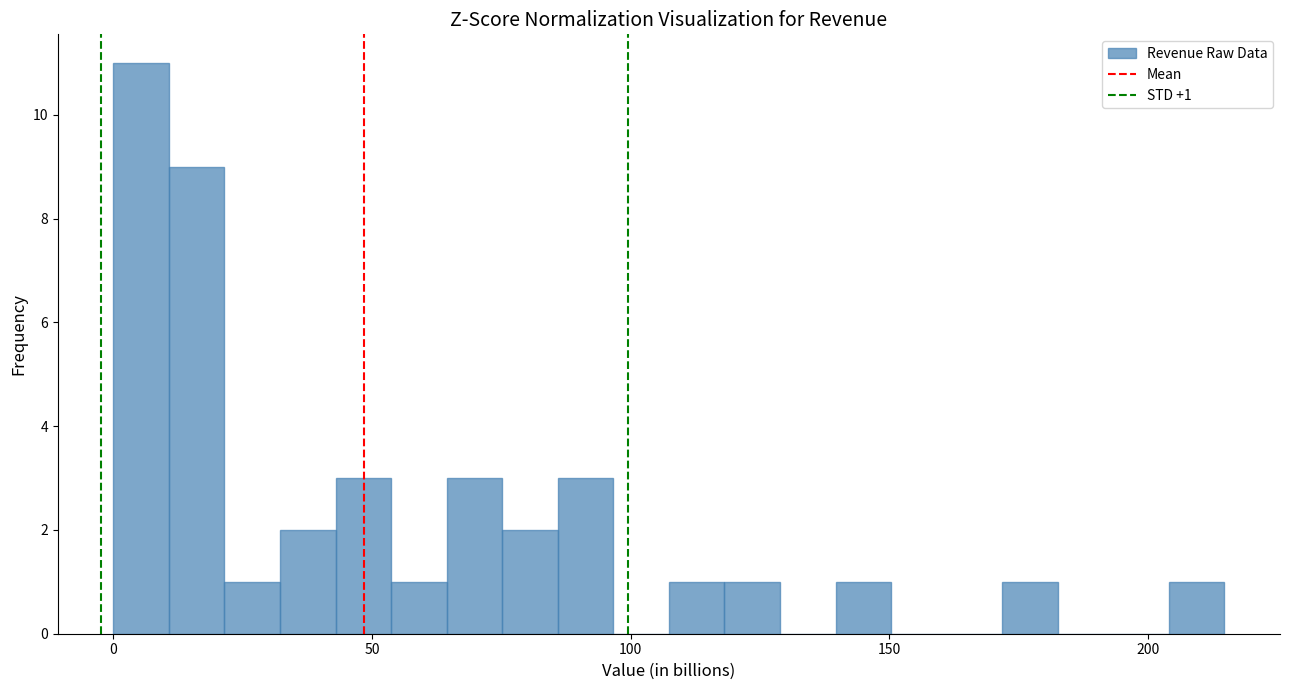

Read against the x-axis, roughly where is the centre of the tallest bar?

5